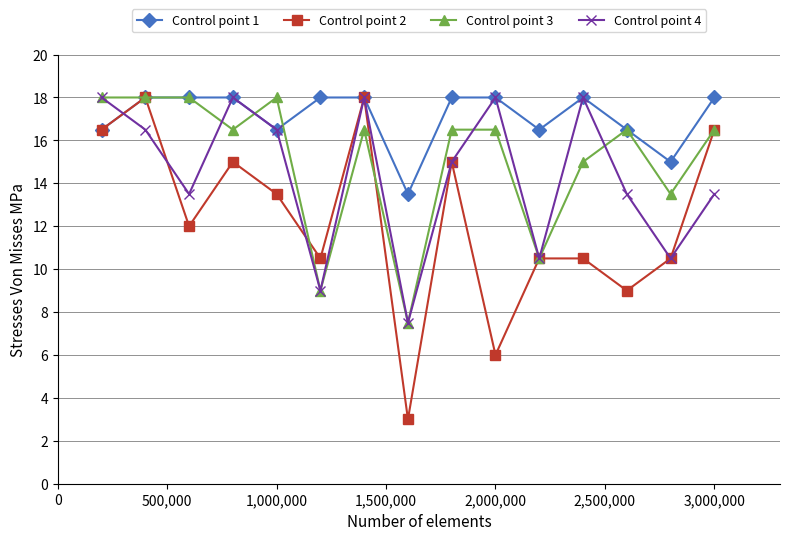

What is the minimum value for Control point 4?

7.5